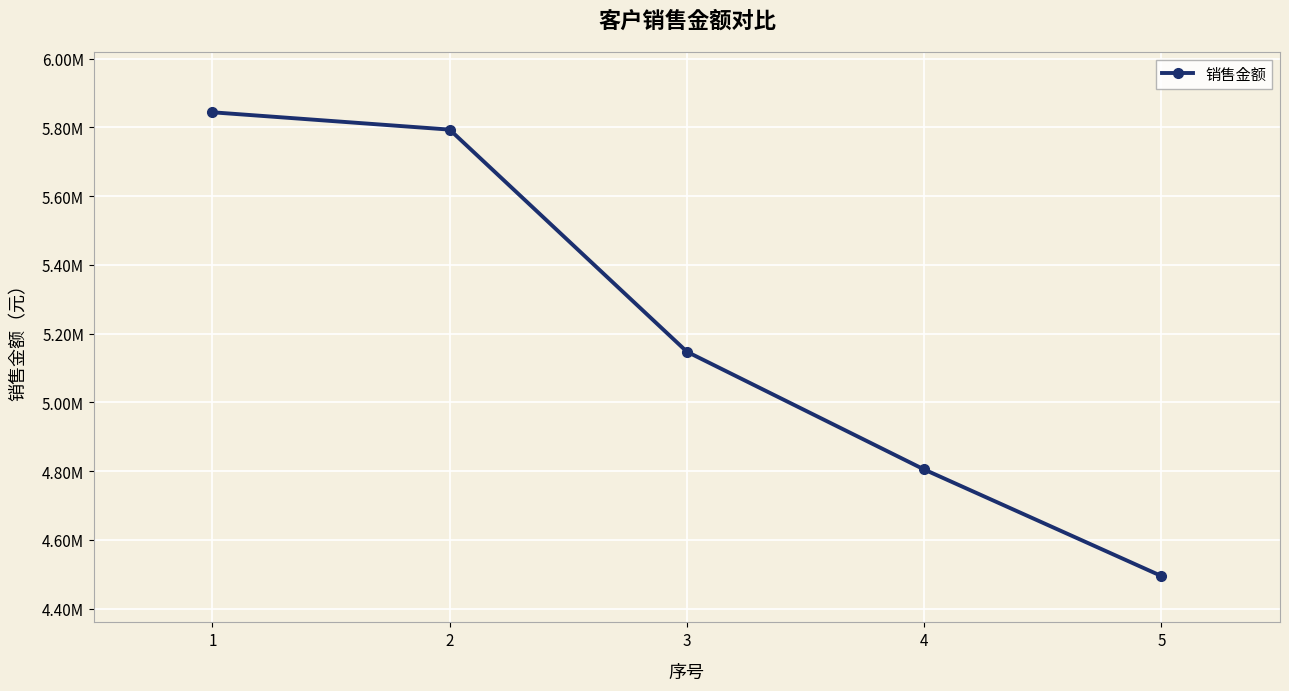

Is it true that the value at 2 is 5793309.0?

True